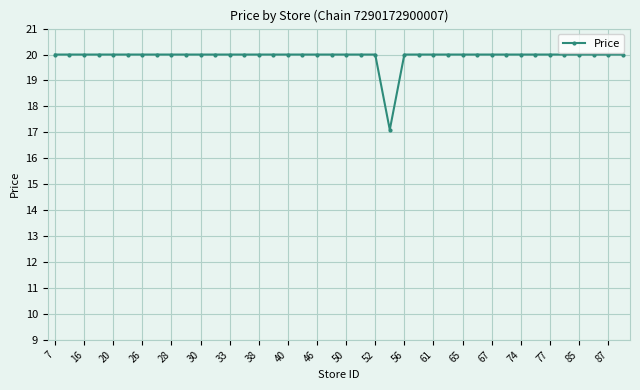

What is the average value?

19.9